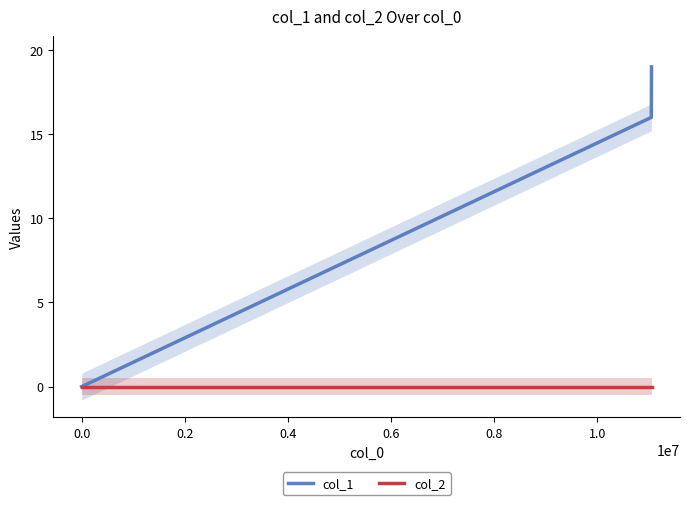

How many distinct data groups are displayed?

2